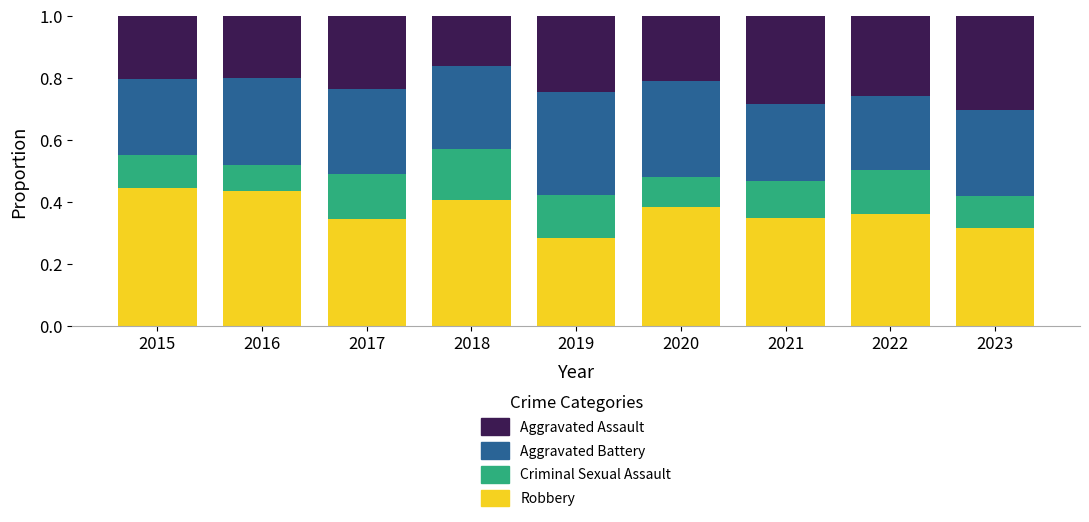

How many Robbery values are between 0 and 1?

9